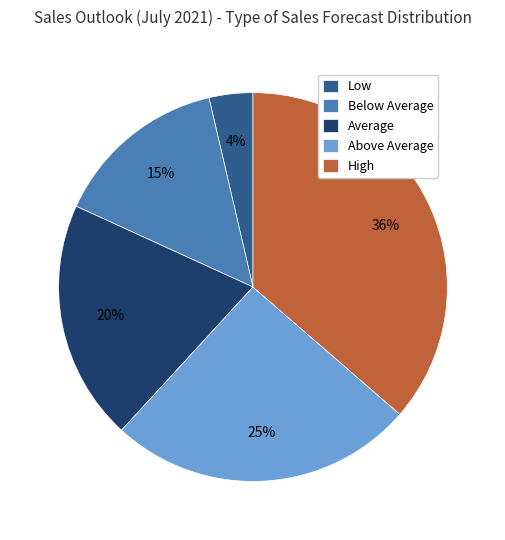

Is it true that Average is 12% of the pie?

False